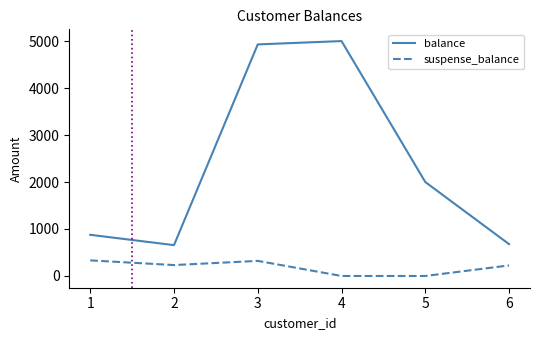

True or false: balance and suspense_balance cross at least once.

False